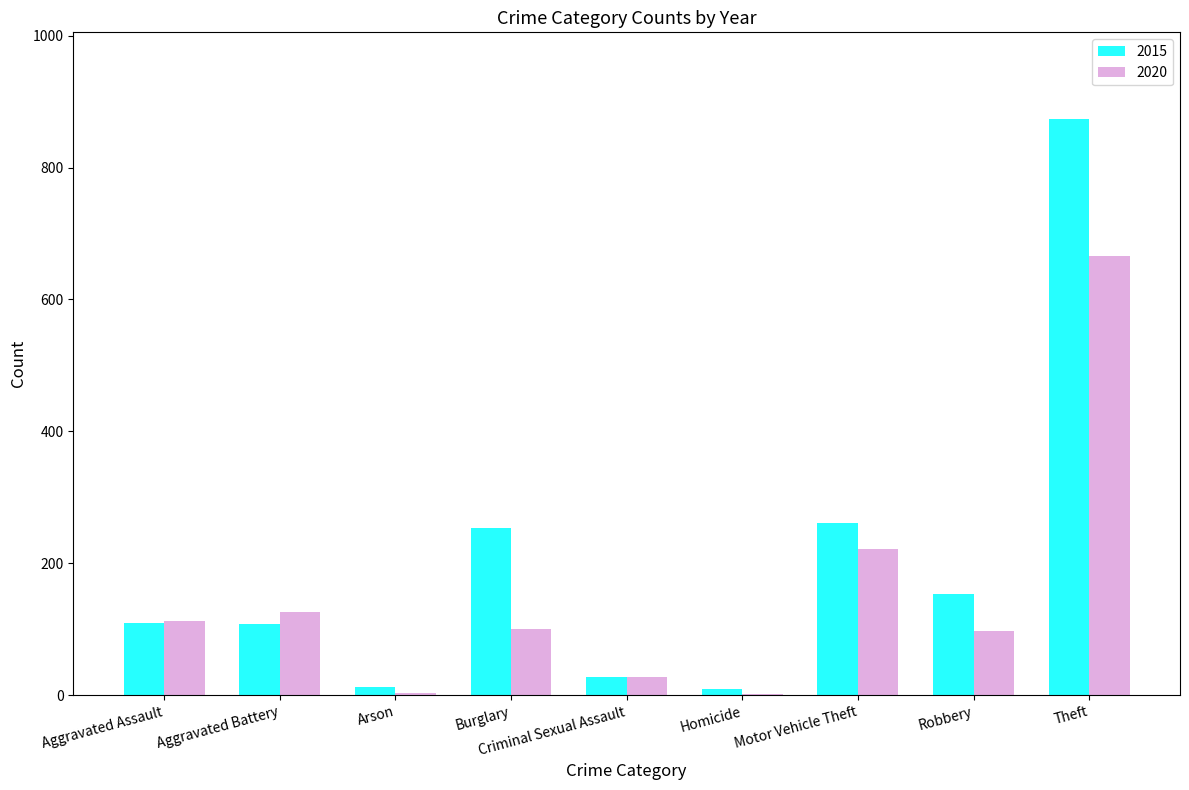

The value of 2015 at Burglary is 254. True or false?

True